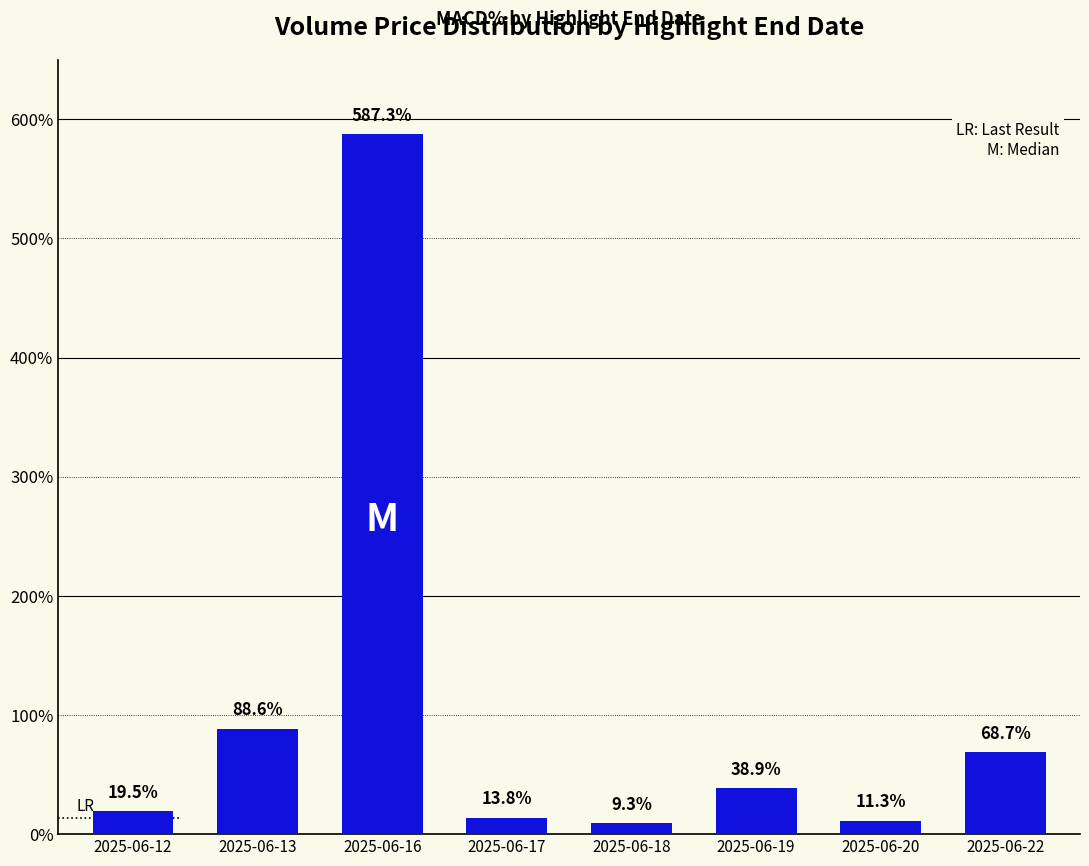

Approximately how many times larger is the value at 2025-06-19 compared to 2025-06-13?

0.4